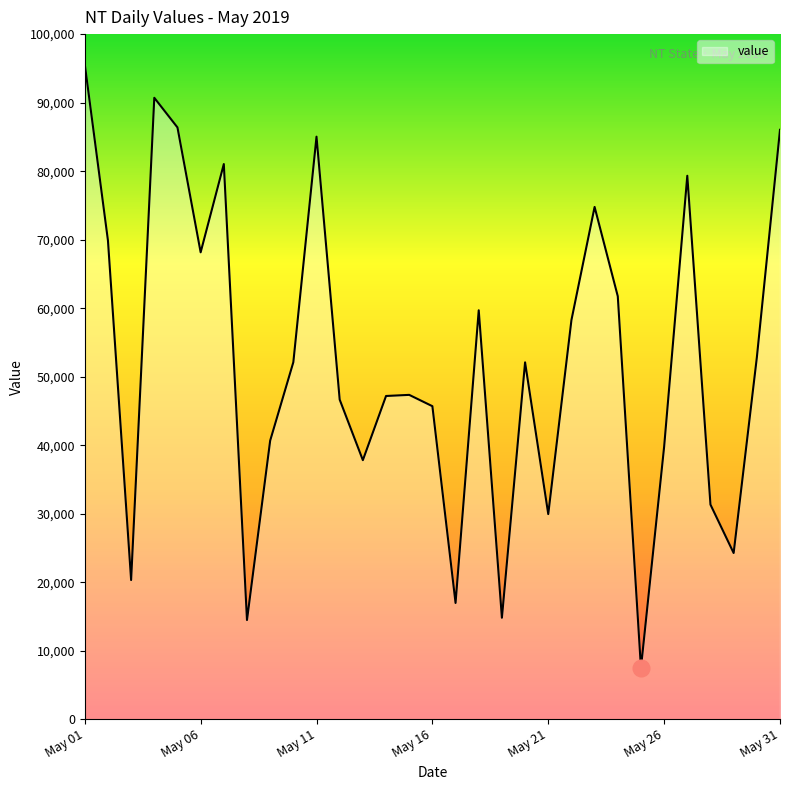

What is the maximum value shown in the chart?

95608